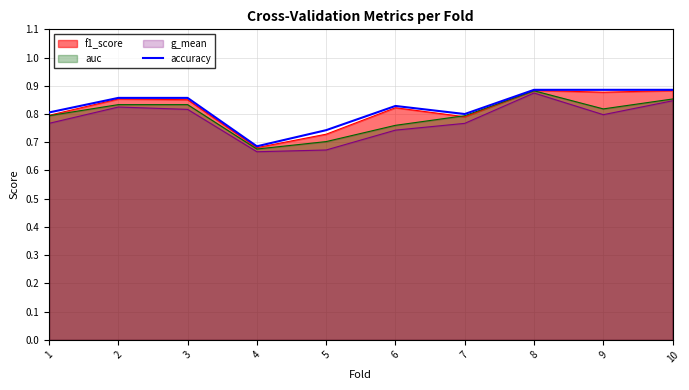

What is the sum of all values?

8.2